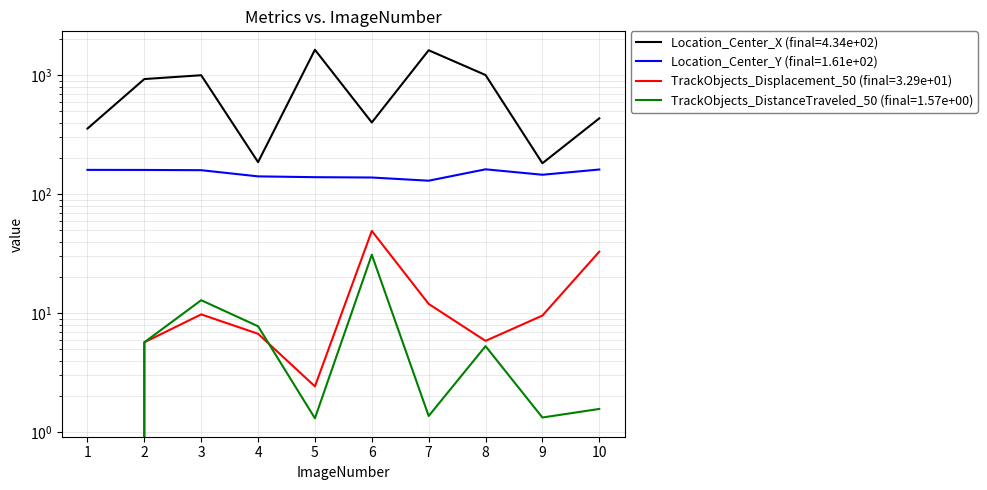

Reading left to right, extract all data points from this chart.

Location_Center_X: 356.2	929.0	1000.3	186.2	1637.5	401.0	1621.8	1004.2	182.2	434.2
Location_Center_Y: 160.2	160.0	159.3	141.3	139.1	138.2	130.0	162.0	145.8	161.4
TrackObjects_Displacement_50: 0.0	5.7	9.8	6.7	2.4	49.2	12.0	5.9	9.6	32.9
TrackObjects_DistanceTraveled_50: 0.0	5.7	12.9	7.8	1.3	31.0	1.4	5.3	1.3	1.6